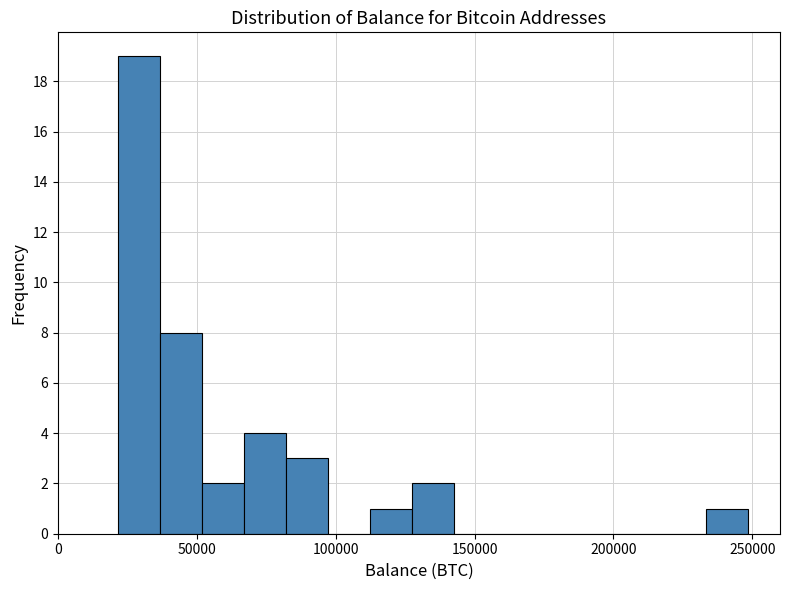

Read against the x-axis, roughly where is the centre of the tallest bar?

30000